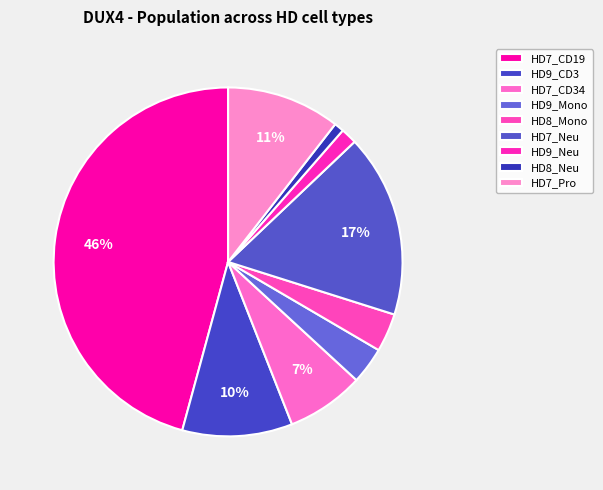

Between HD8_Neu and HD7_CD34, which is larger?

HD7_CD34